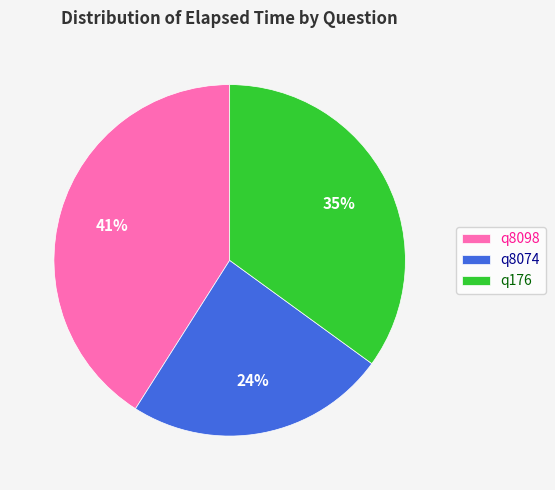

Between q8074 and q8098, which is larger?

q8098